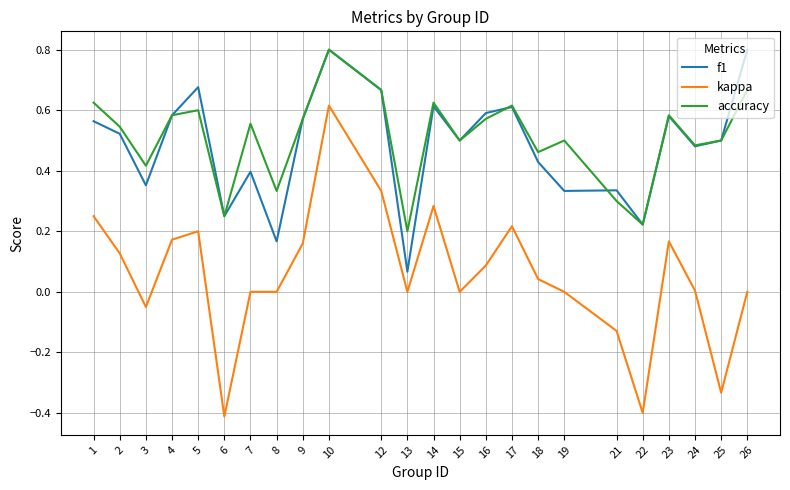

Which series changed the most between 4 and 7?

f1